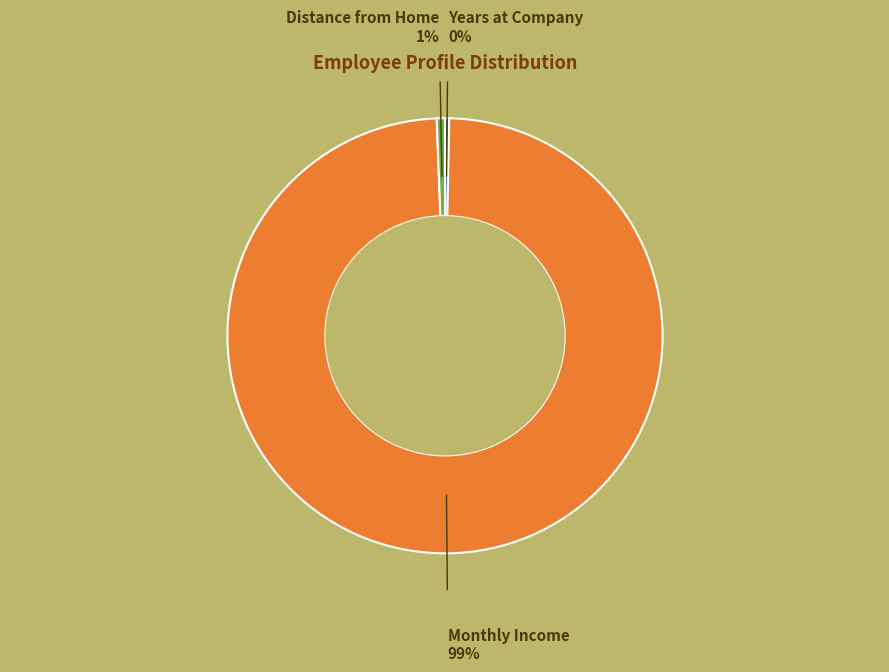

What is the largest slice in the pie chart?

Monthly Income